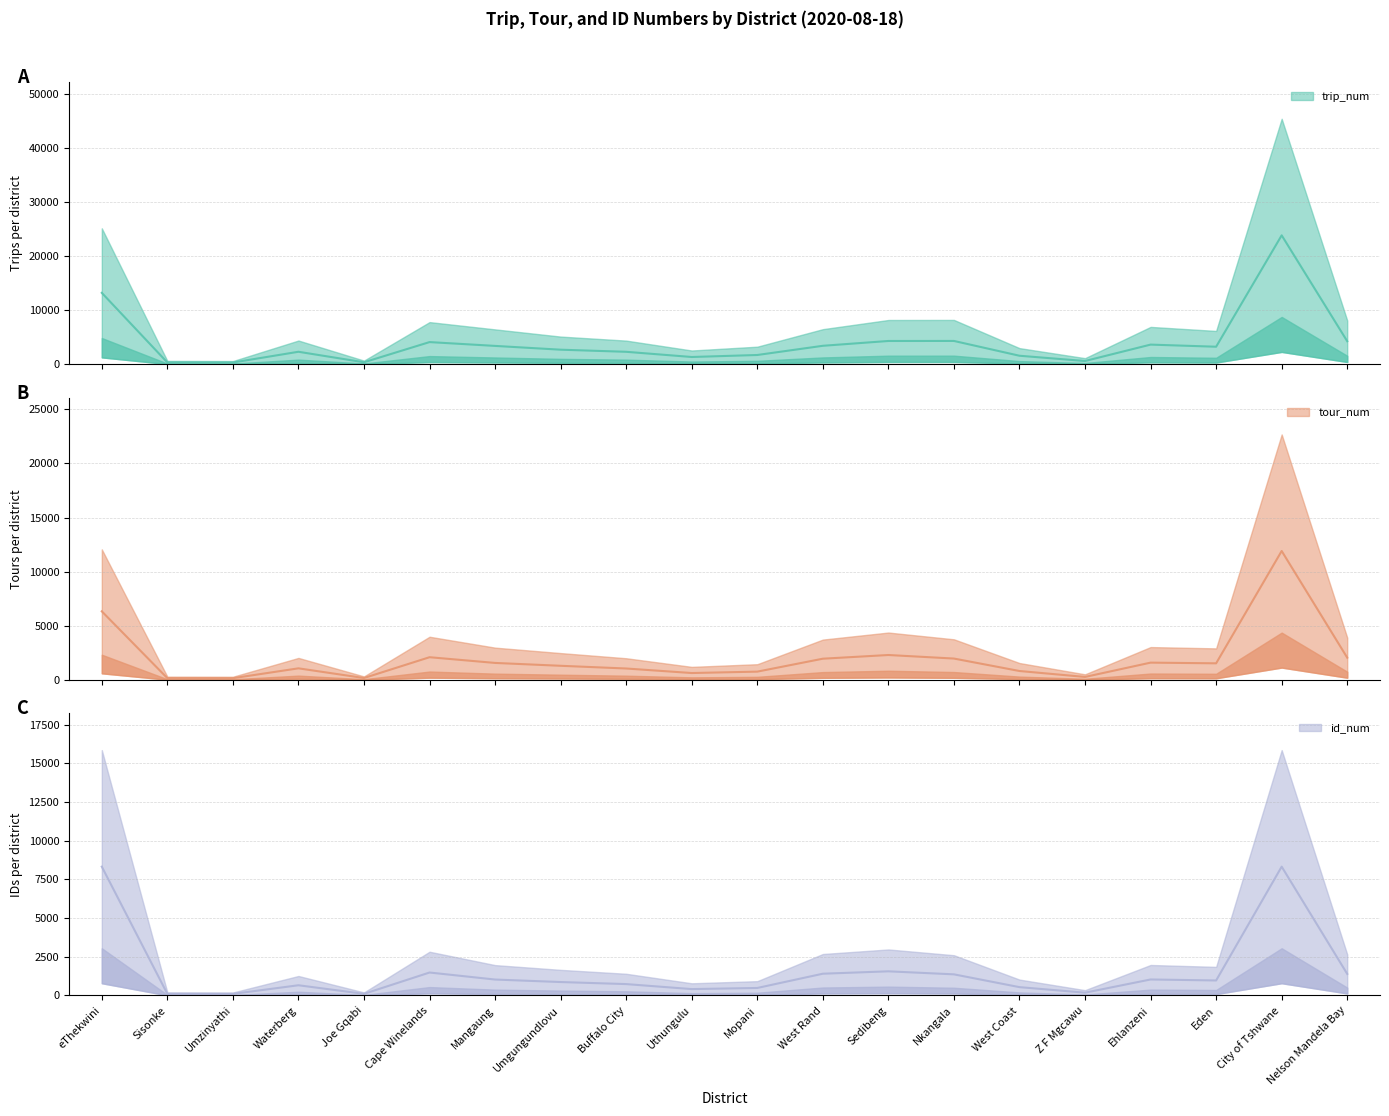

List the series in order of their overall mean, lowest first.

id_num, tour_num, trip_num